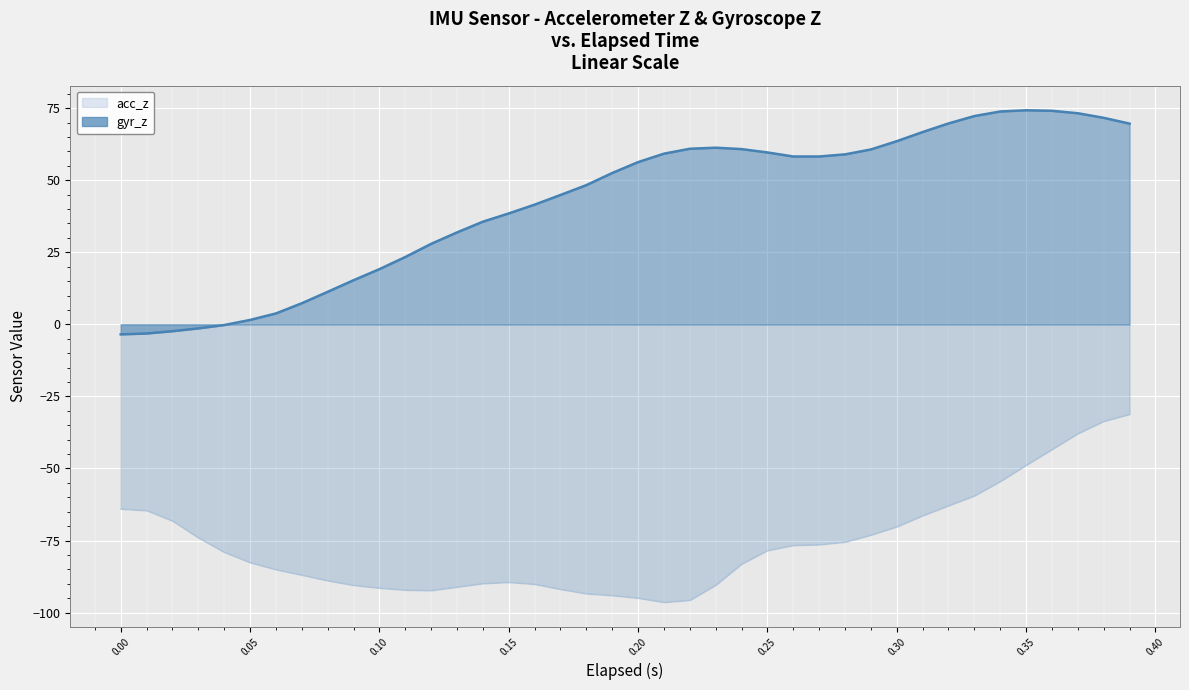

What is the sum of the gyr_z values at 0.00 and 0.35?

70.8